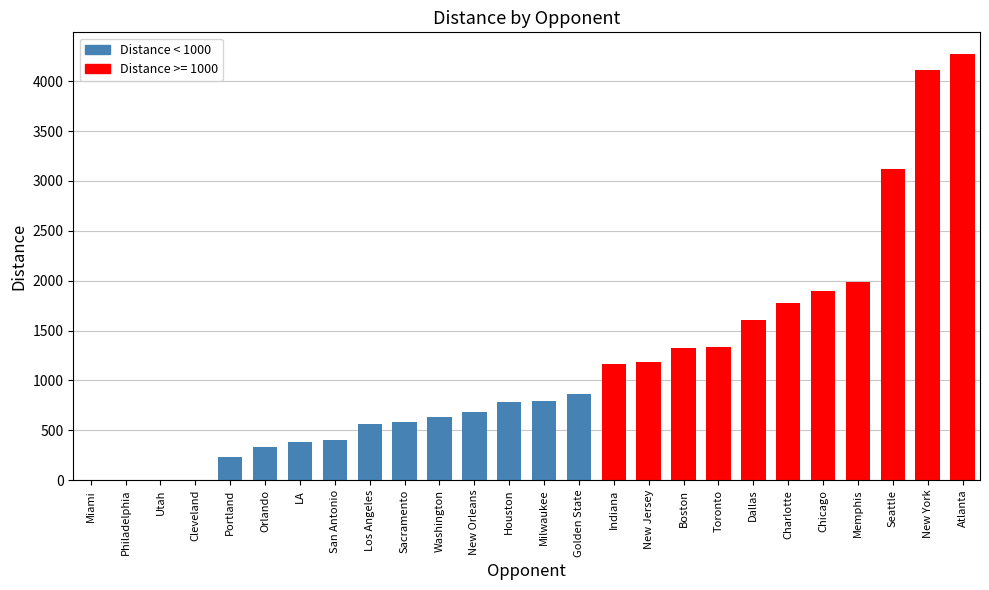

What is the average value?

1155